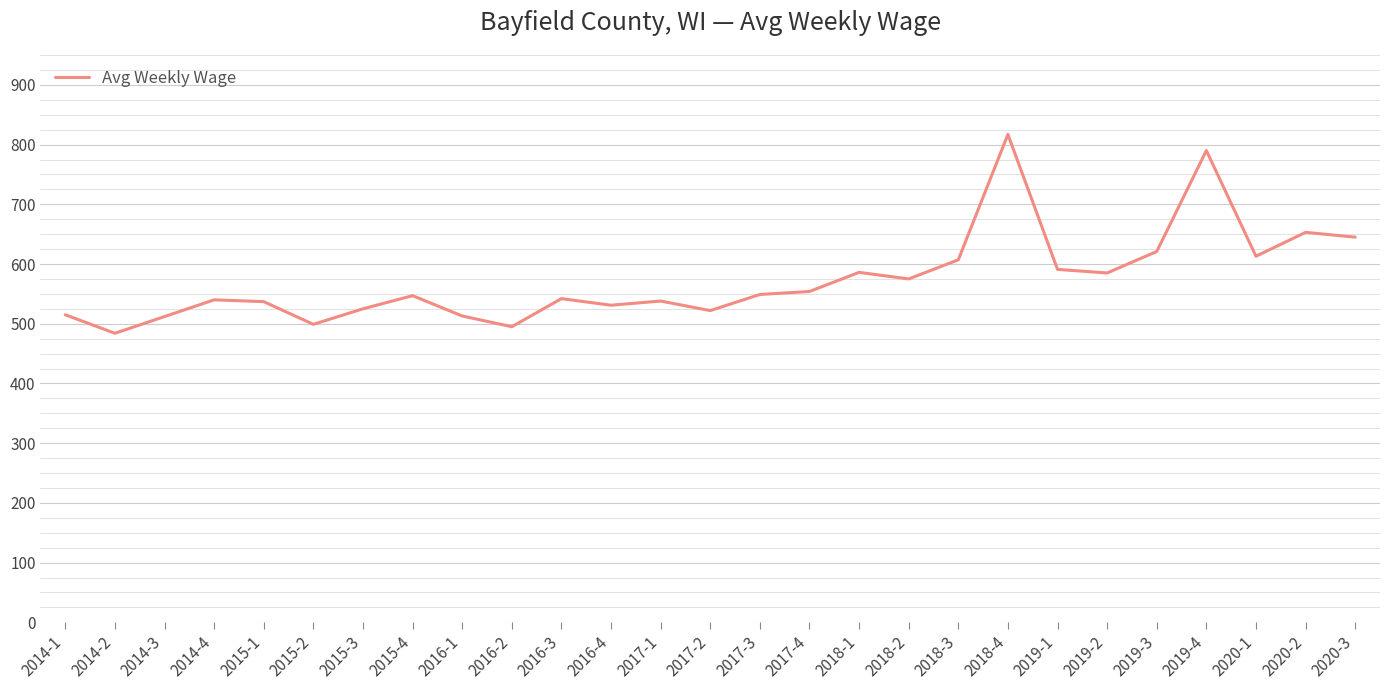

Is it true that the value at 2017-3 is 549?

True